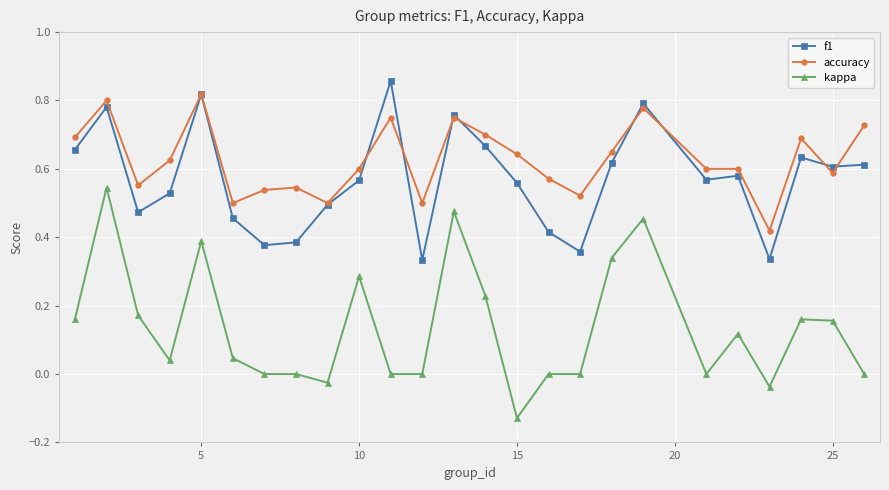

Which series has the widest spread of values?

kappa